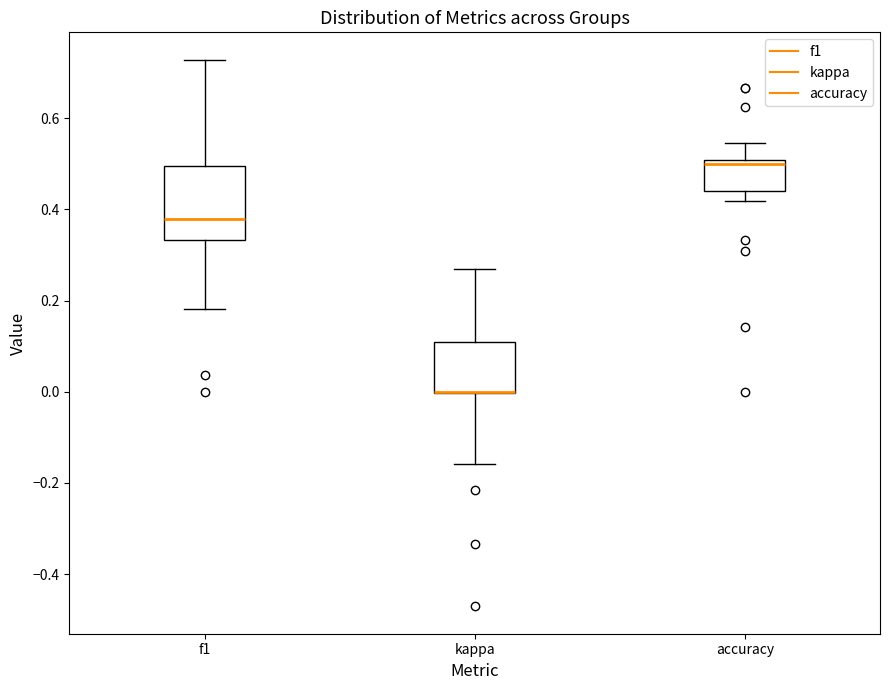

Comparing the boxes themselves (not the whiskers), which one is the tallest?

f1